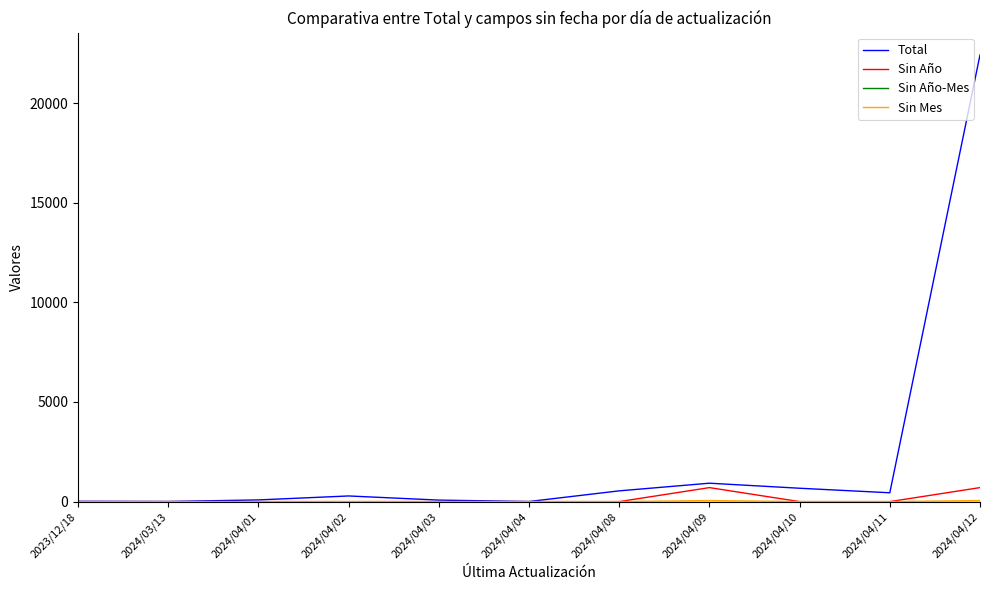

Which series has the largest range (max minus min)?

Total